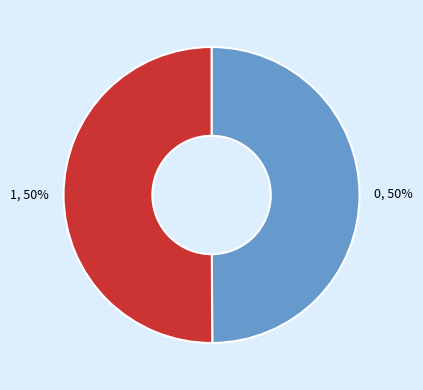

To the nearest percent, what percentage of the pie is 0?

50%